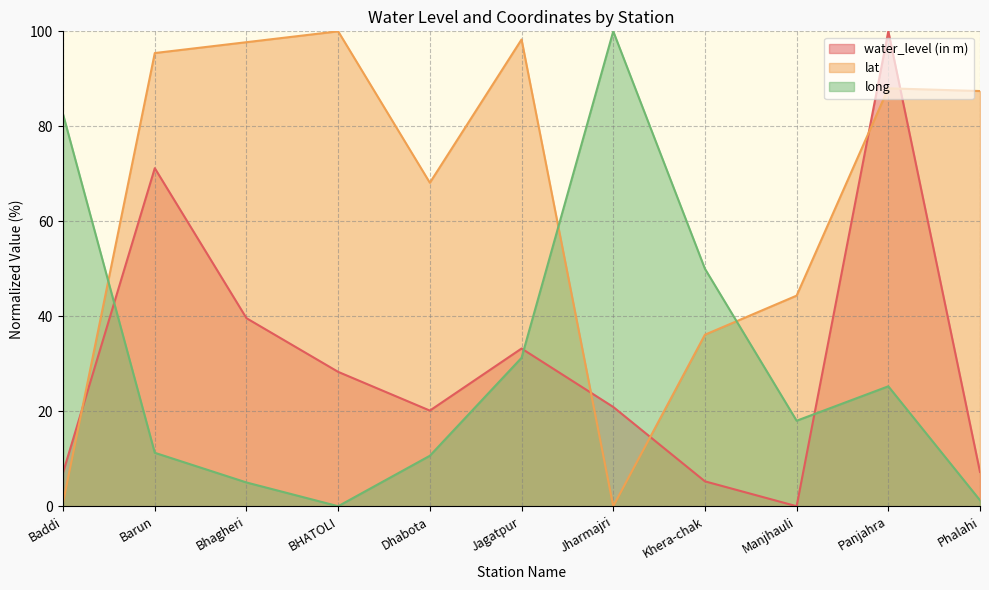

What is the total value across all series at Baddi?

90.4